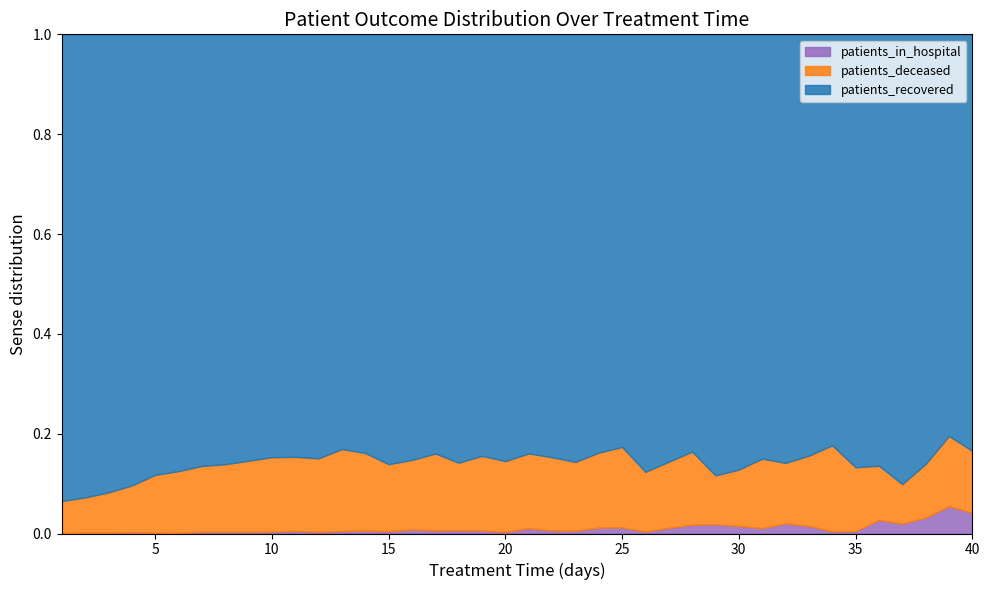

True or false: patients_in_hospital and patients_recovered intersect in this chart.

False